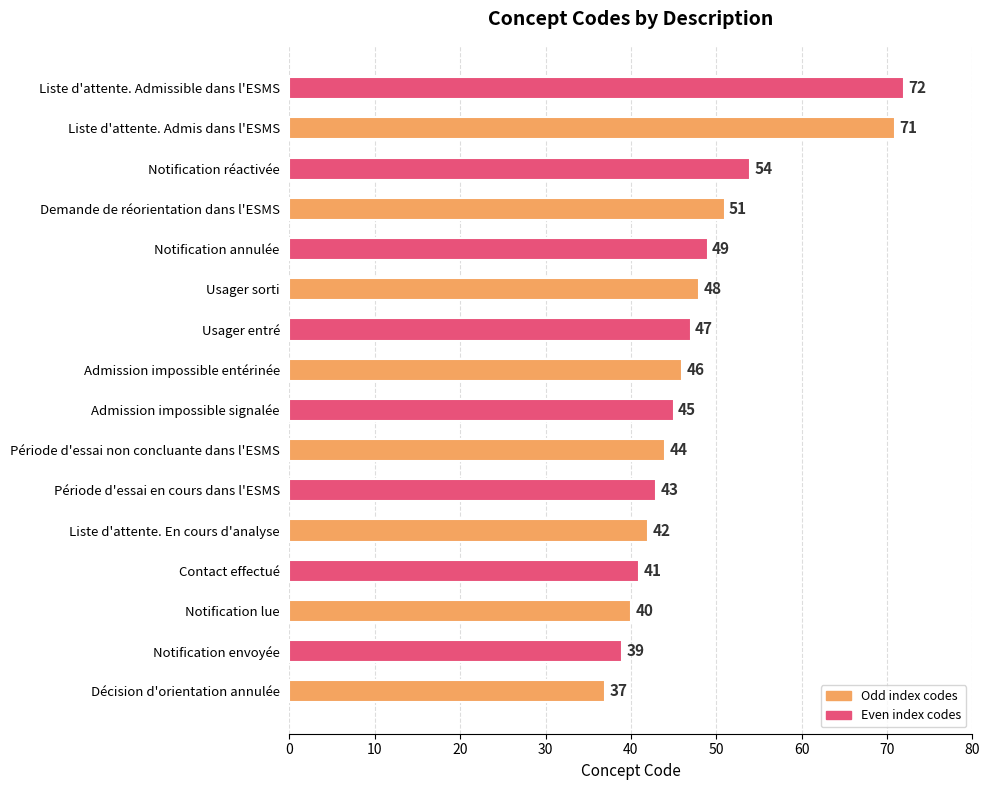

Is it true that the value at Admission impossible signalée is 45?

True